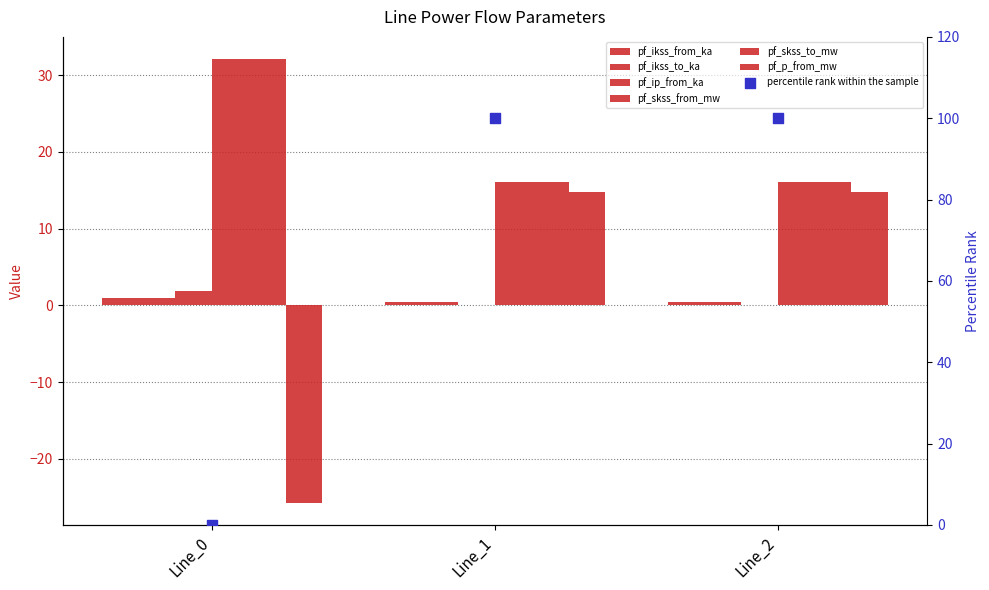

Is the value of pf_ip_from_ka at Line_1 greater than the value of pf_skss_from_mw at Line_2?

No